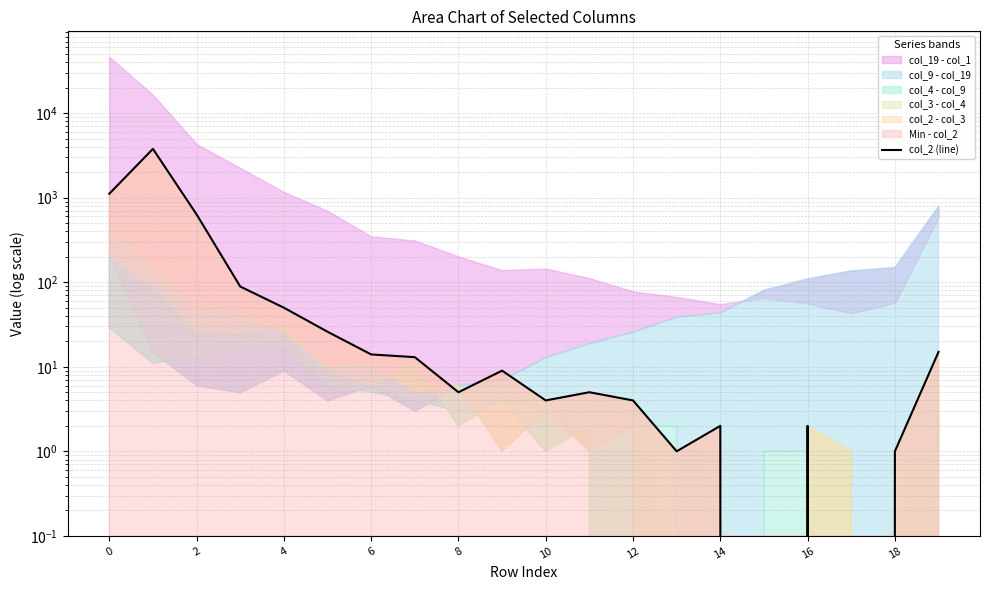

True or false: there are more than 1 points higher than both neighbors.

True